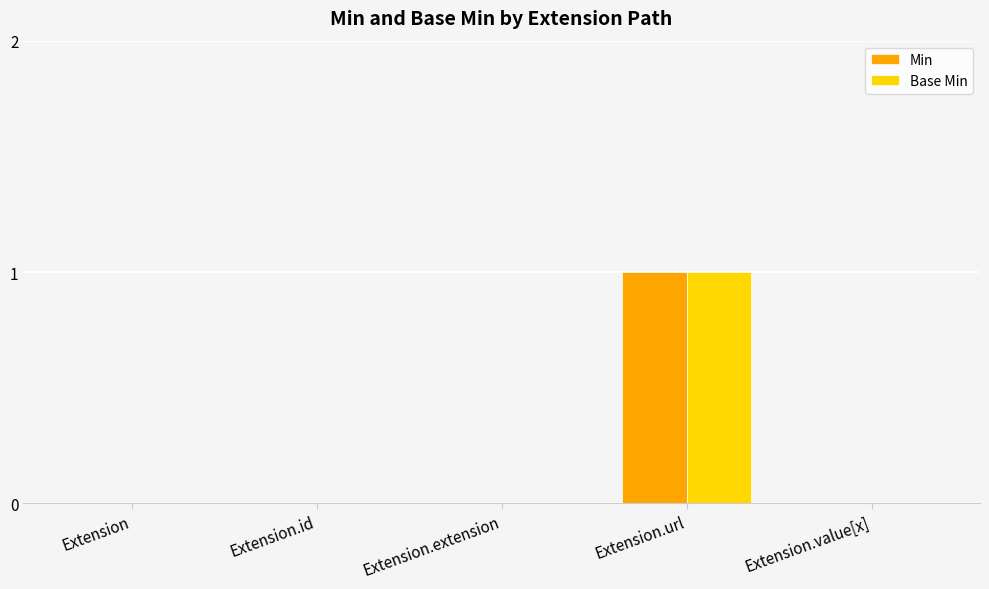

What is the maximum value for Base Min?

1